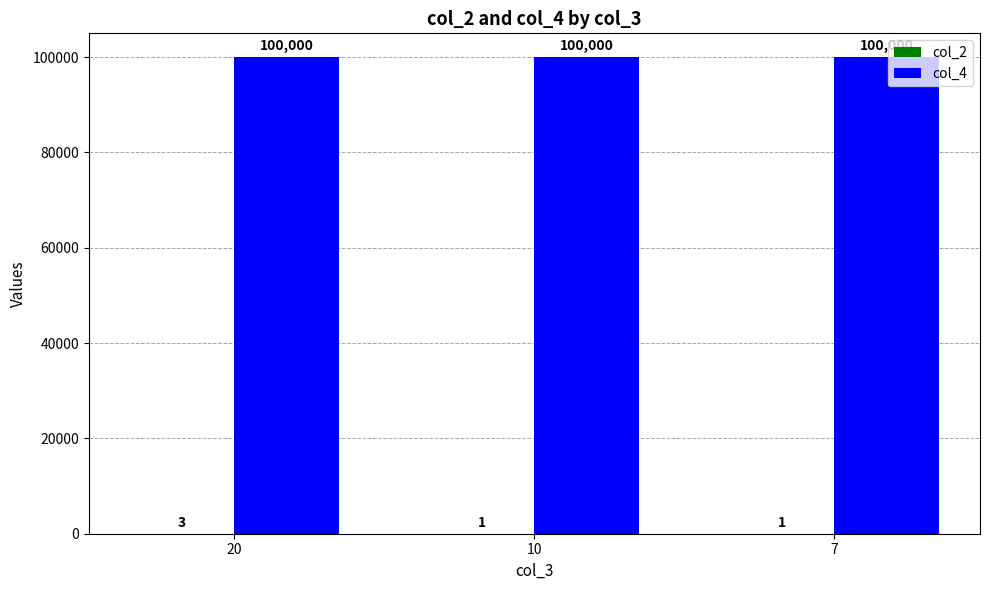

What is the total value across all series at 7?

100001